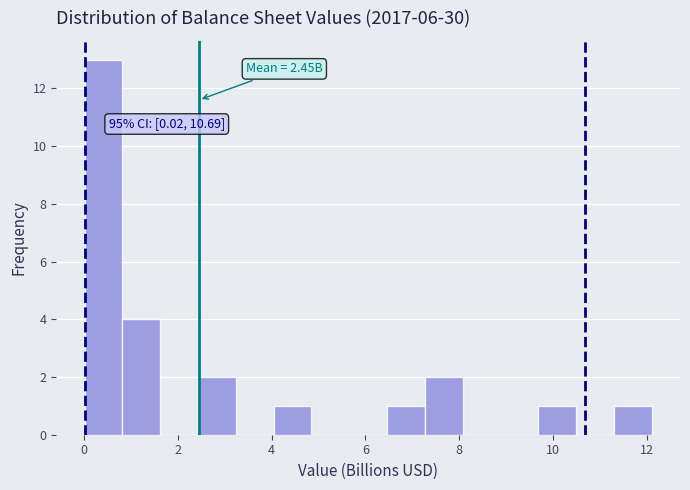

Which range on the x-axis has the tallest bar?

0.0 to 0.8